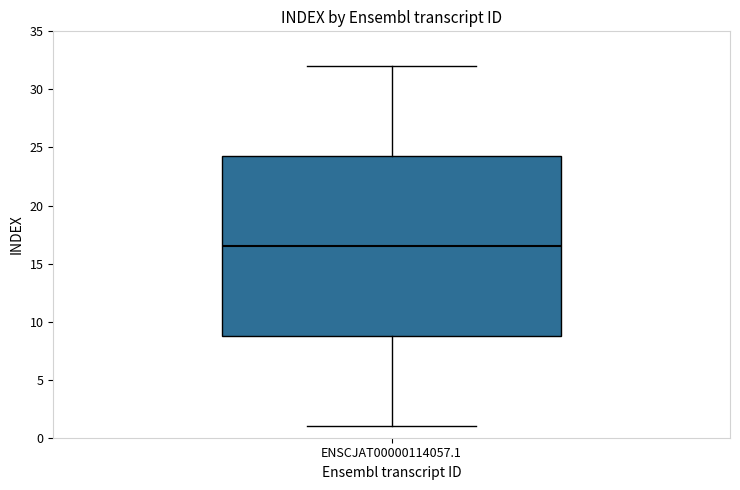

Read this box plot against the y-axis: the position of the median line, the range covered by the box, and the ends of both whiskers. The values are not printed on the chart, so give them approximately, as read against the axis.

median 16.5, box 9.0 to 24.5, whiskers 1.0 to 32.0